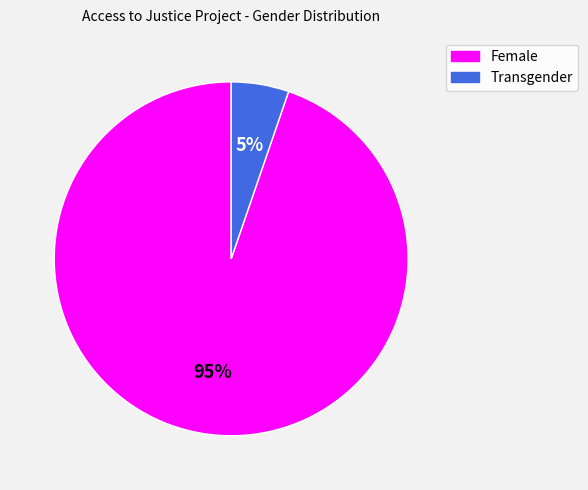

Which category accounts for the majority?

Female